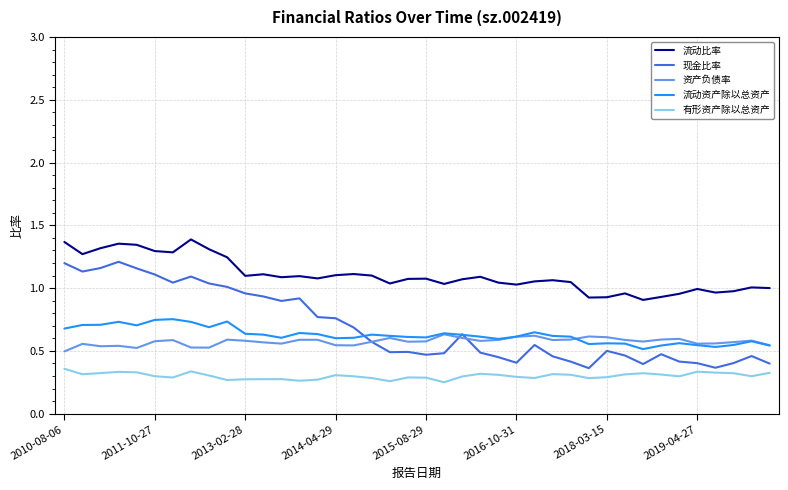

How many lines are shown in the chart?

5